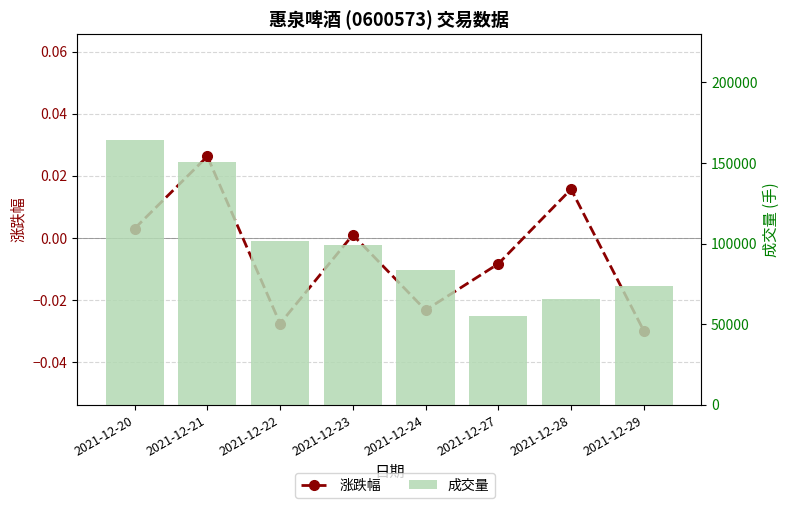

Which series has the largest range (max minus min)?

成交量